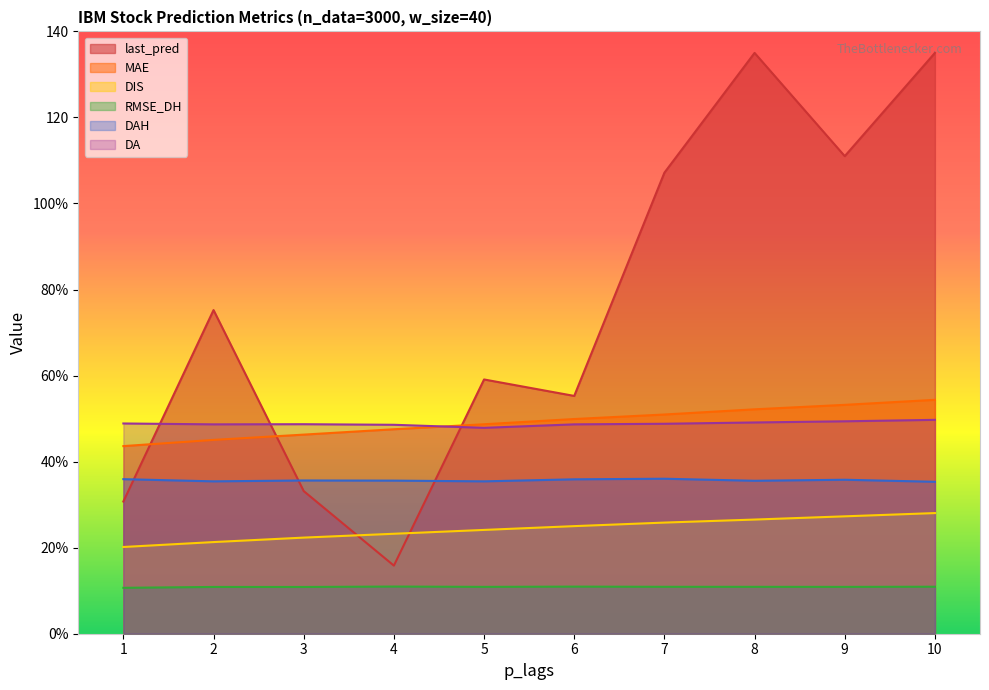

Where is the first local maximum for last_pred?

2